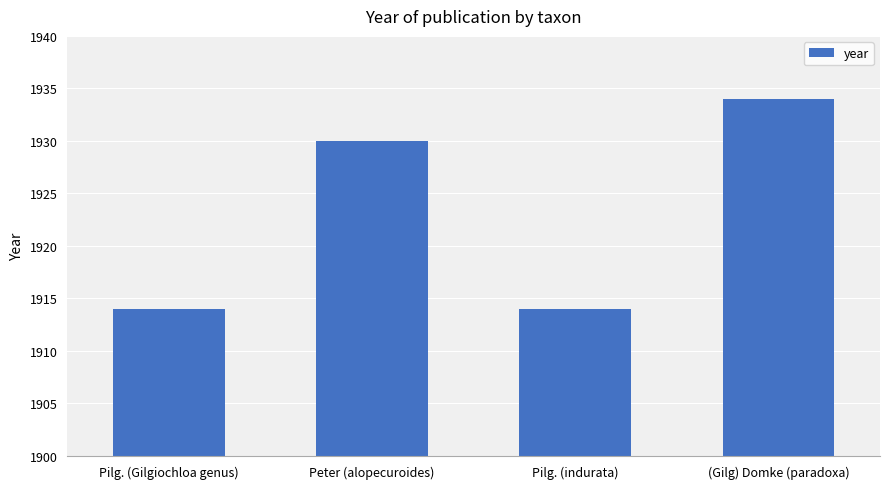

Where is the data nearest to the value 1924?

Peter (alopecuroides)